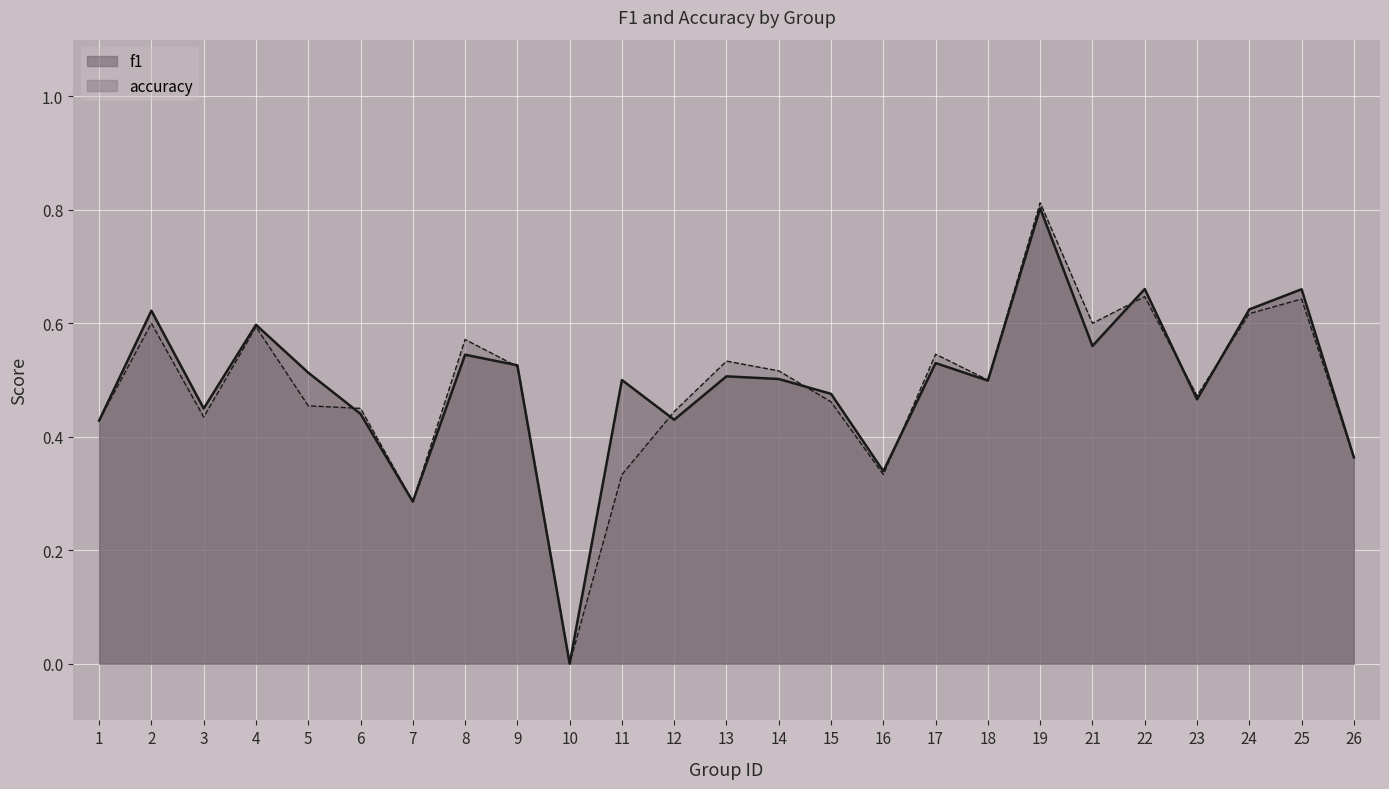

What is the approximate value of accuracy at 3?

0.4